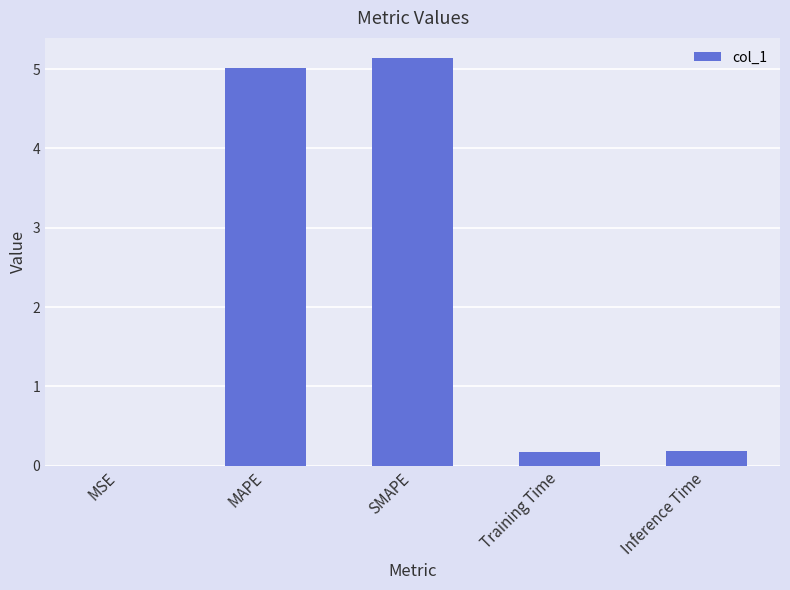

The chart shows a value of 5.0 at MAPE. True or false?

True